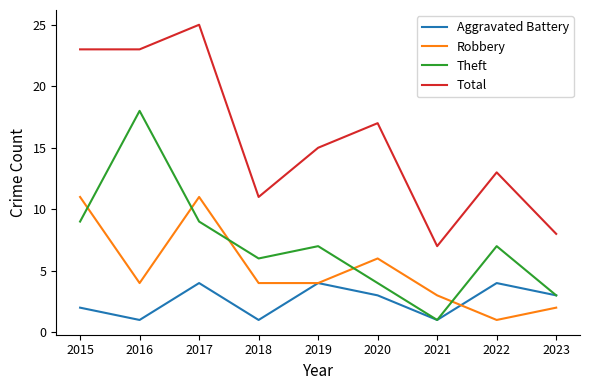

Rank the series at 2017 from lowest to highest value.

Aggravated Battery, Theft, Robbery, Total